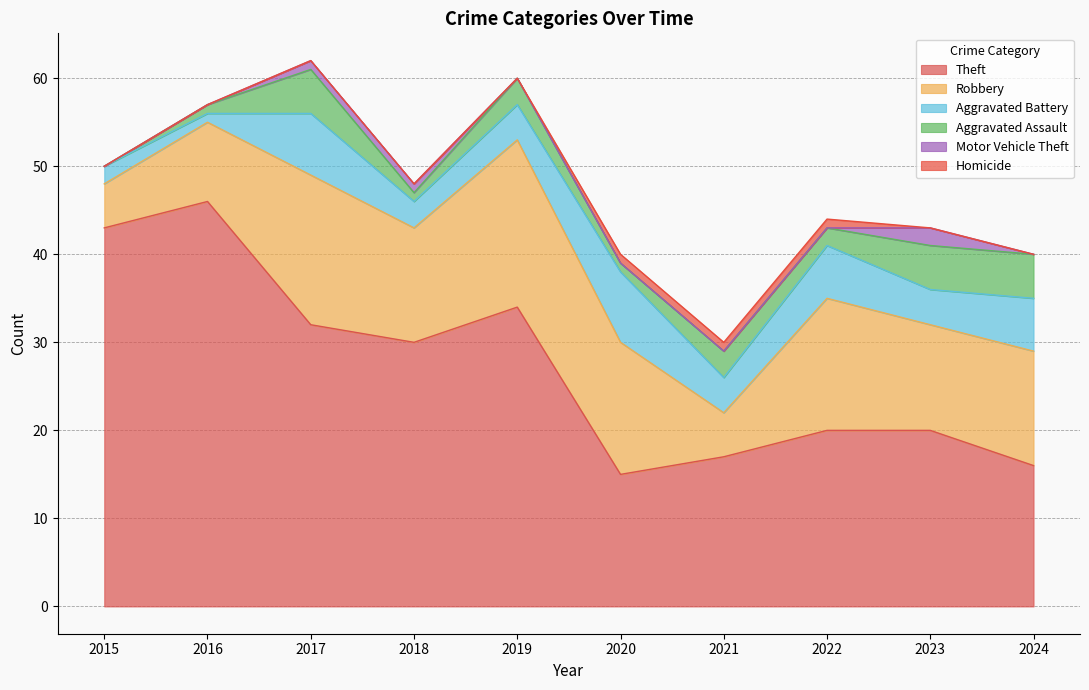

At which category does the chart reach its peak across all series?

2016